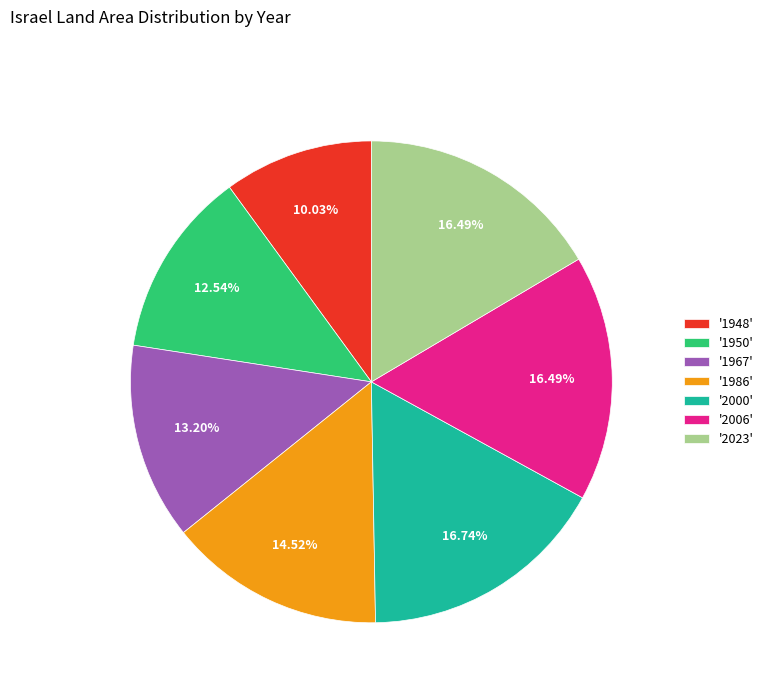

What is the ratio of the value at '1948' to the value at '2006'?

0.6